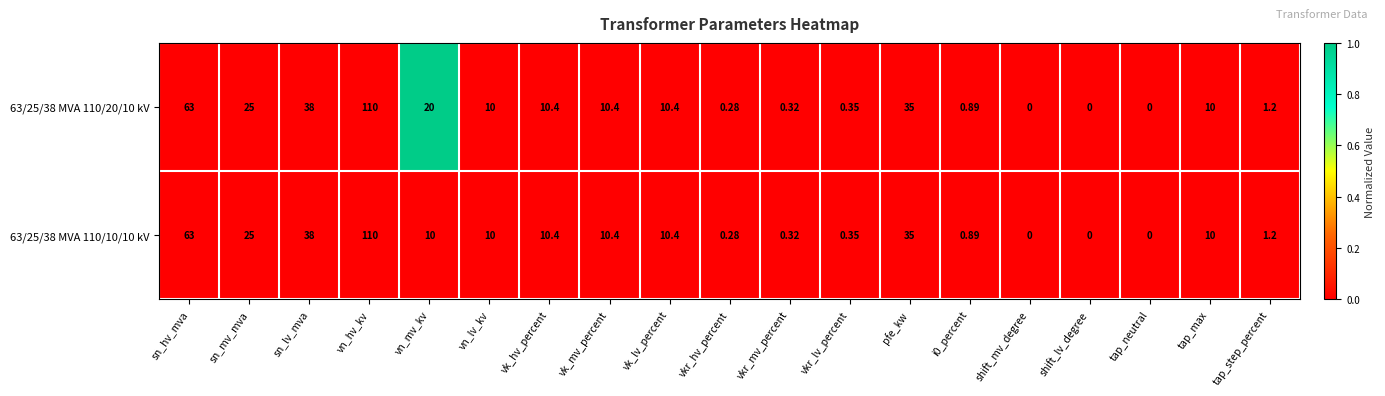

How many series are shown in this chart?

2